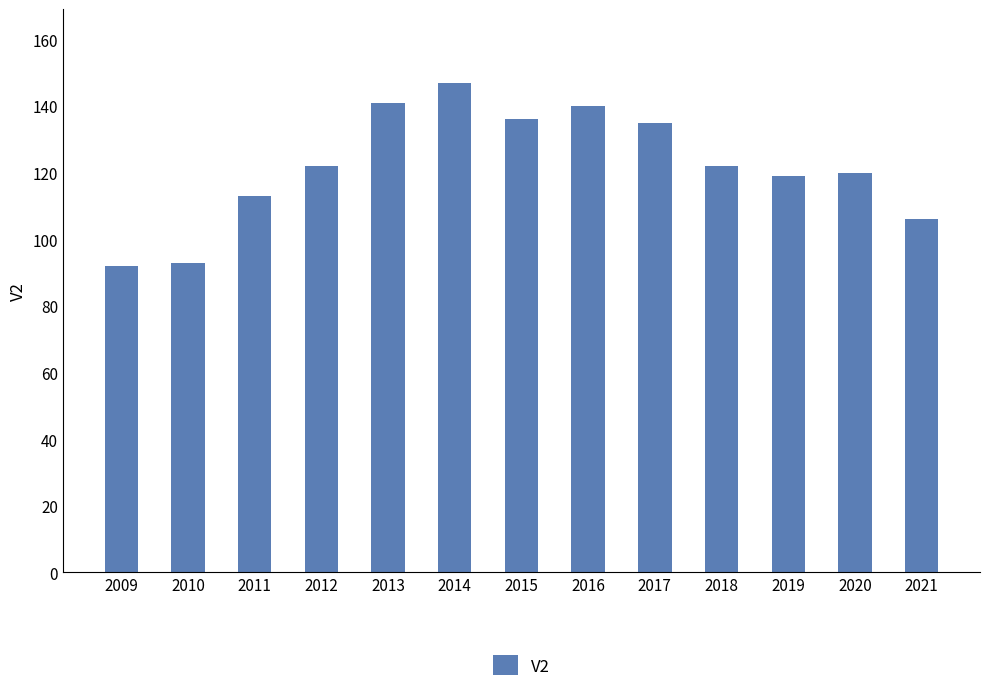

Between 2014 and 2021, which is larger?

2014